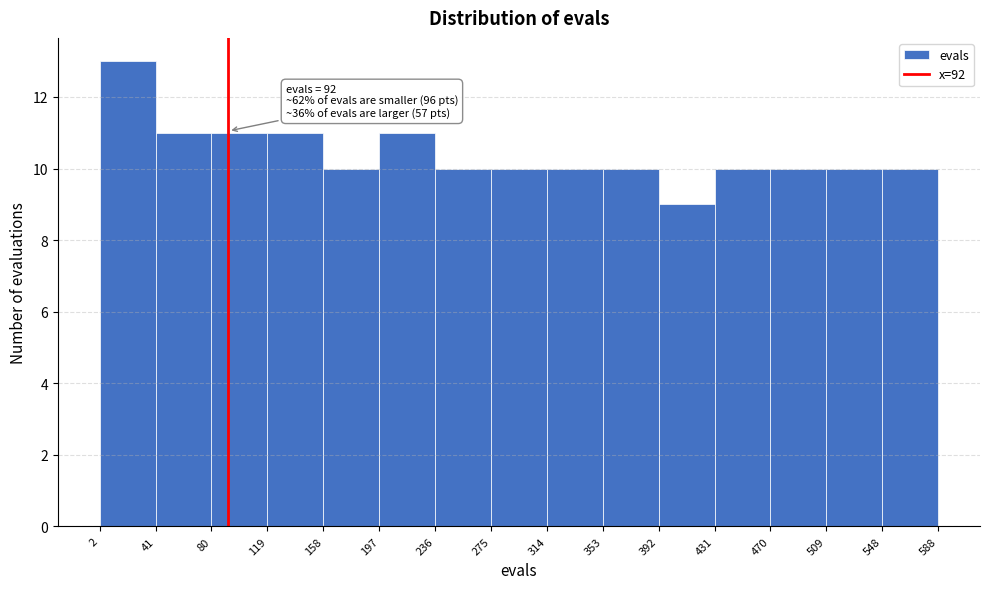

Over which range of the x-axis is the bar tallest?

2 to 41